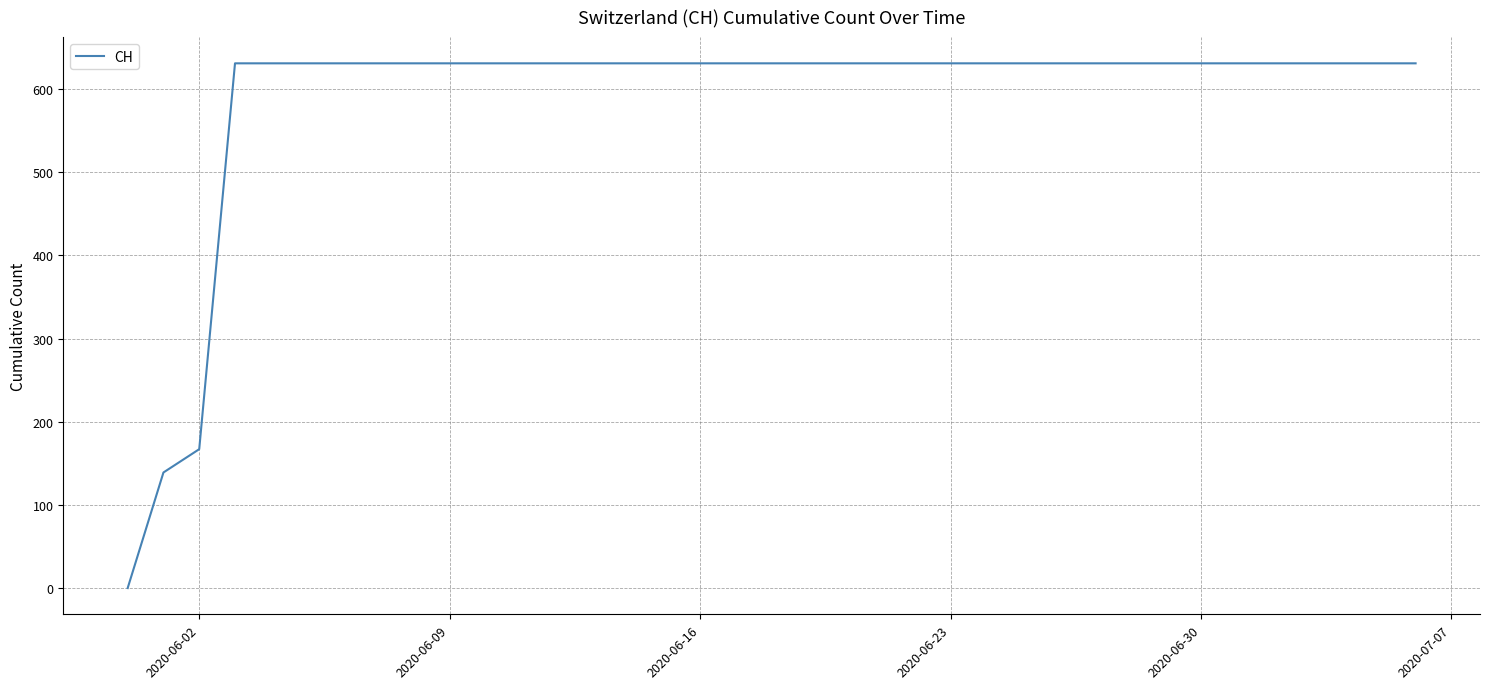

What is the maximum value shown in the chart?

631